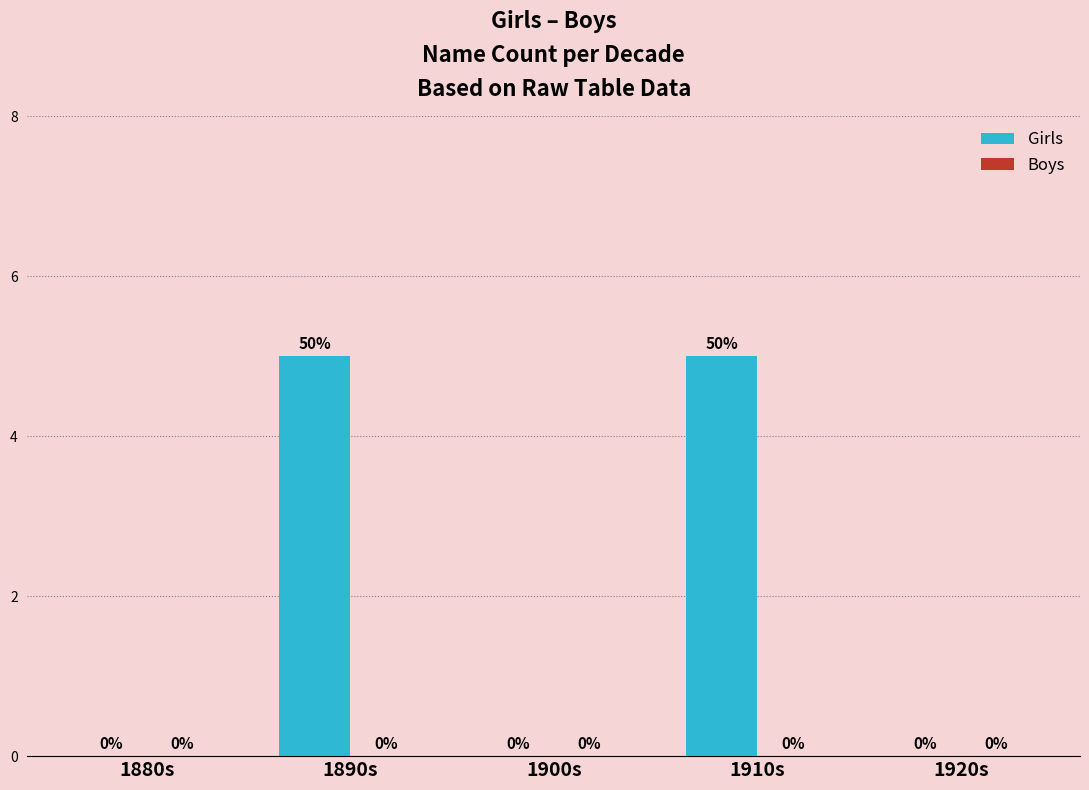

Between 1920s and 1910s, which is larger?

1910s